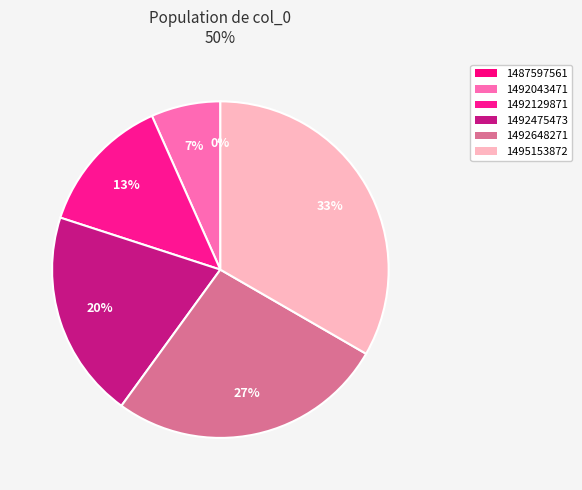

The 1492129871 slice represents 5% of the pie. True or false?

False